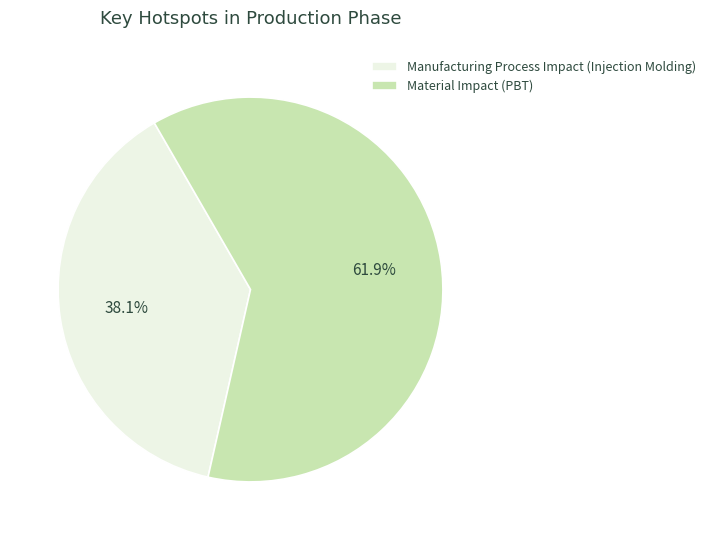

Is Material Impact (PBT) the majority of the pie?

Yes